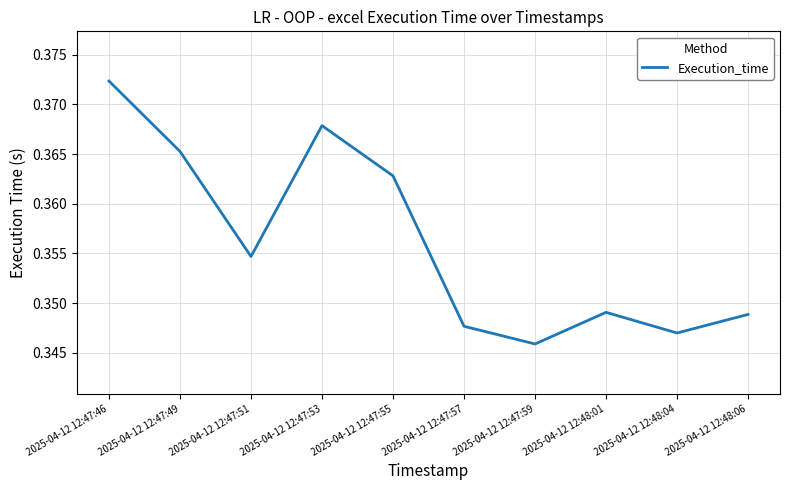

What position from the left is 2025-04-12 12:48:04?

9